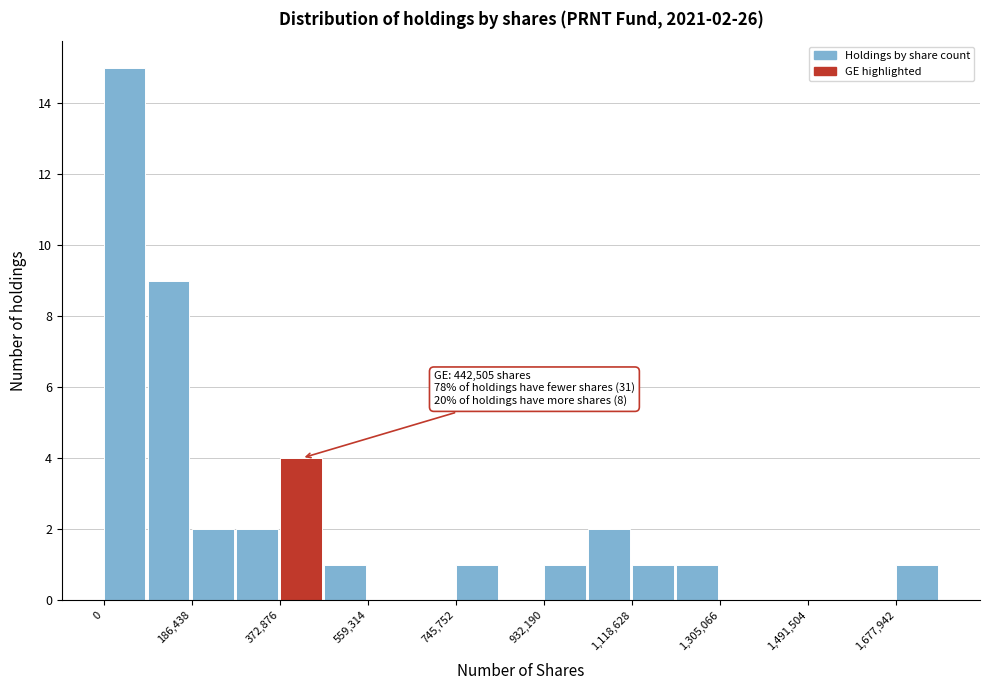

Over which range of the x-axis is the bar tallest?

0 to 100000